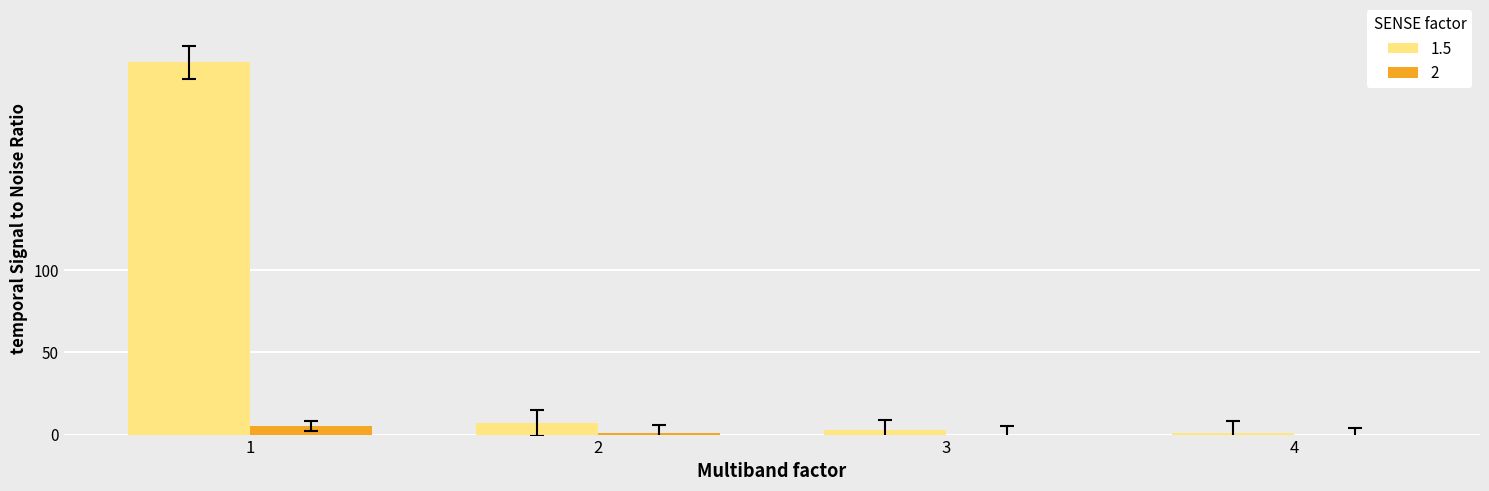

What is the greatest value displayed?

226